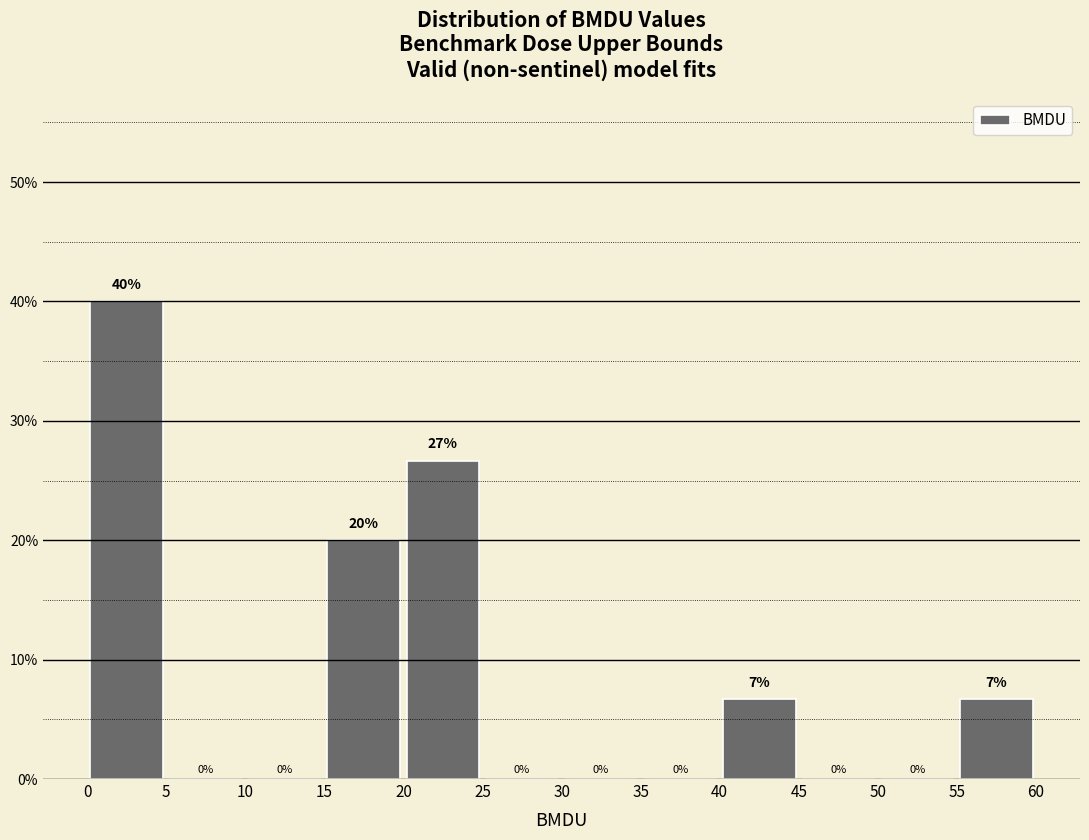

Which range on the x-axis has the tallest bar?

0 to 5